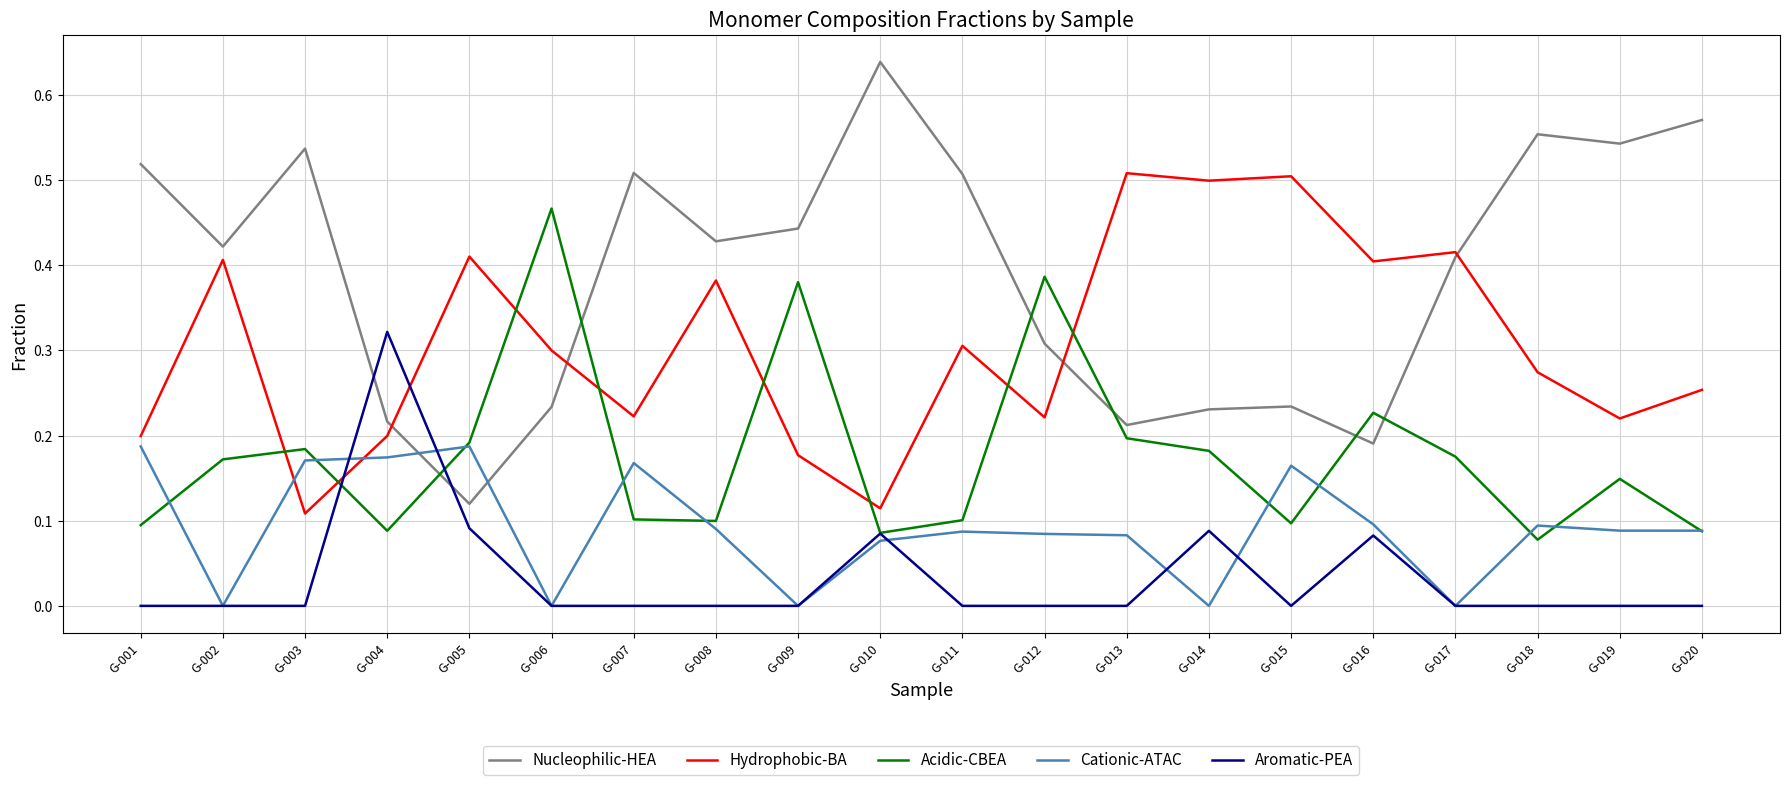

Which series has the largest total across all categories?

Nucleophilic-HEA